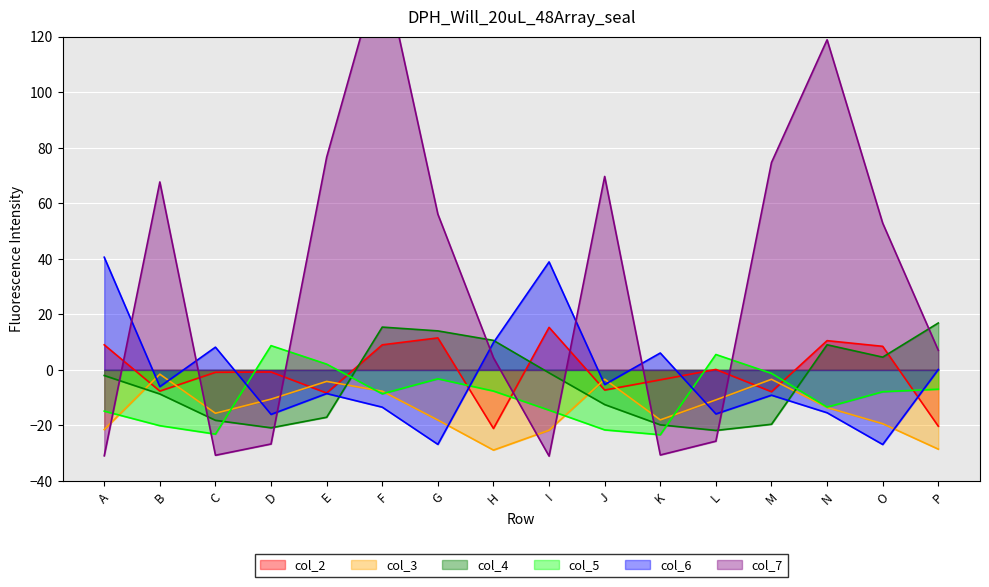

Which series has the largest total across all categories?

col_7